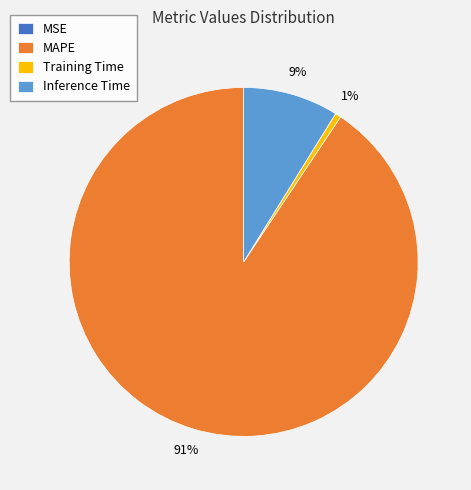

Combined, do Training Time and MAPE account for over 50%?

Yes